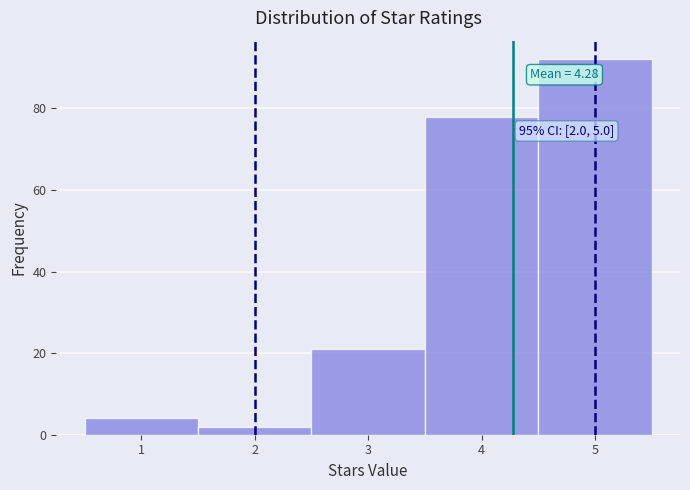

Over which range of the x-axis is the bar tallest?

4.5 to 5.5